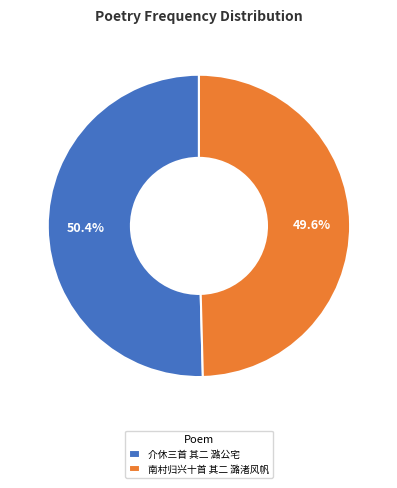

How many segments does this pie chart have?

2